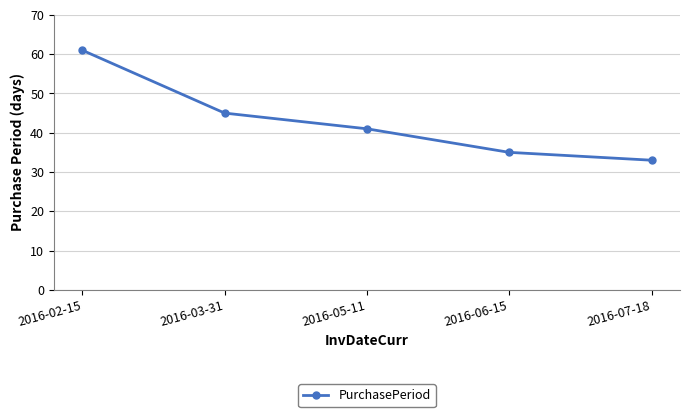

What is the ratio of the value at 2016-07-18 to the value at 2016-03-31?

0.7